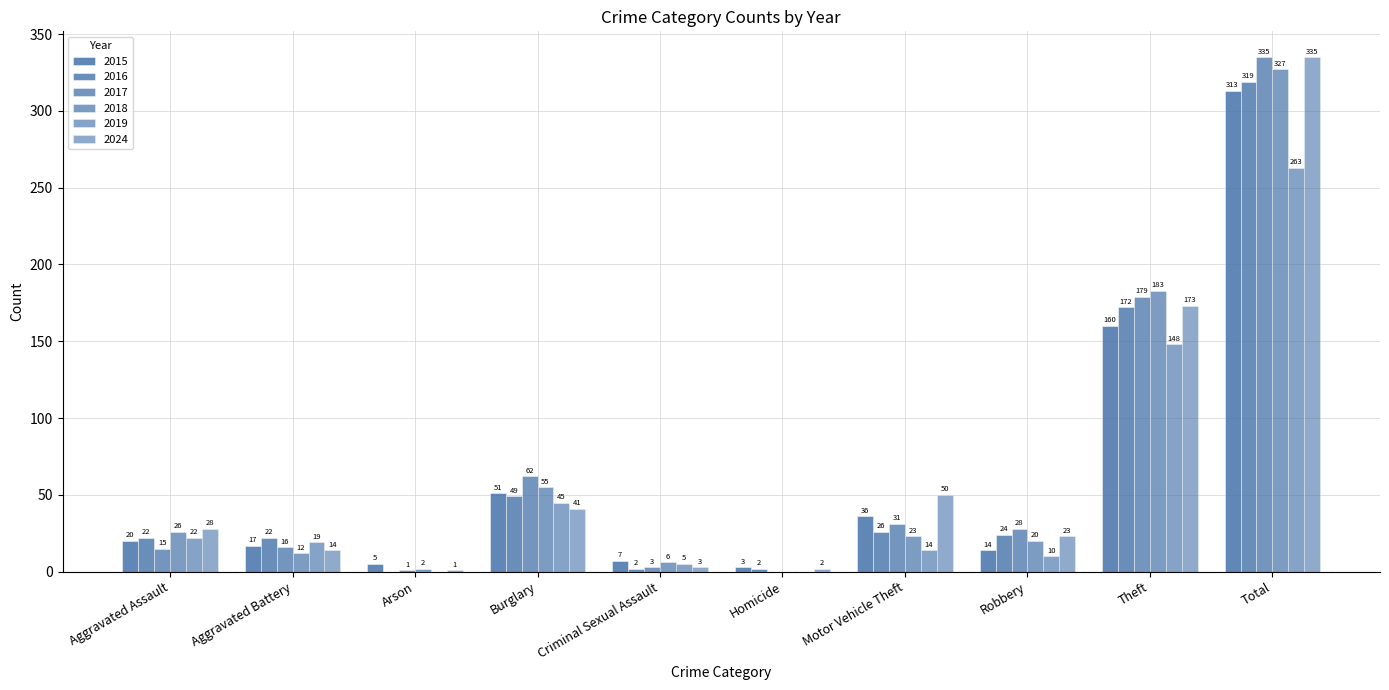

What is the difference between the maximum and minimum values in the 2015 series?

310